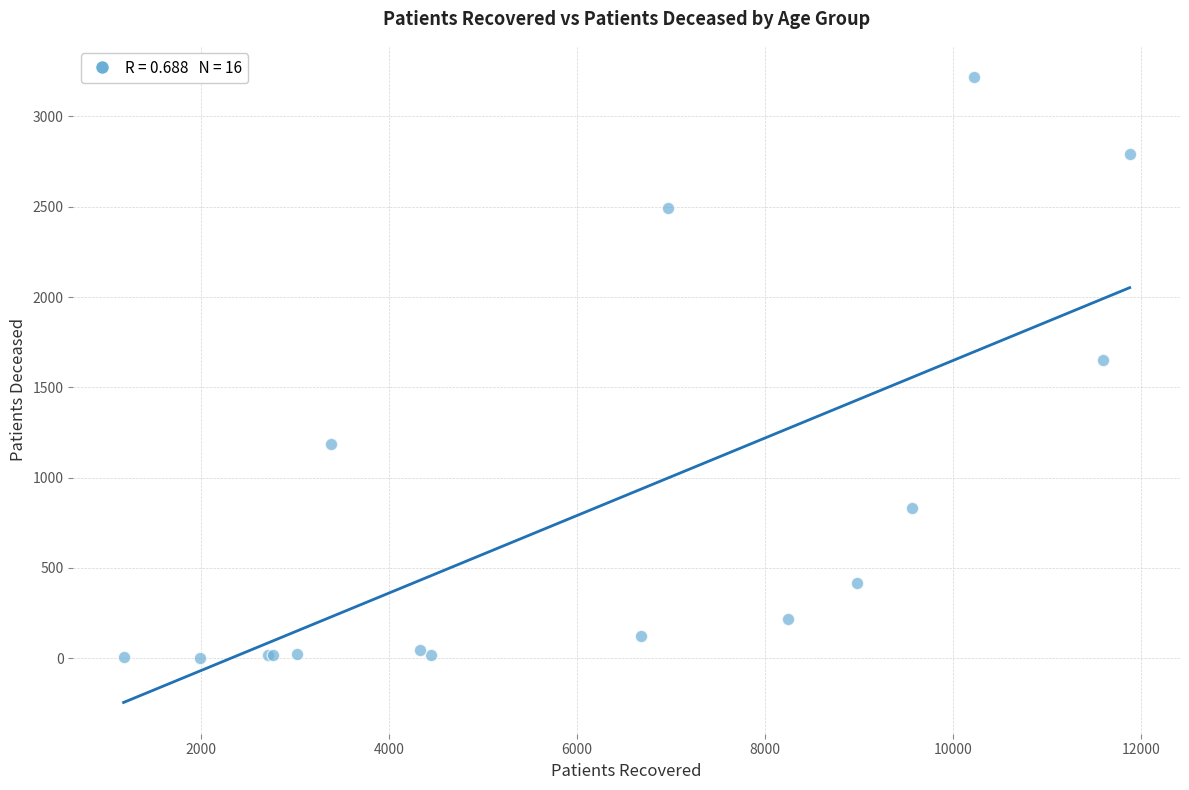

What Y value in the scatter plot is closest to 1610?

1653